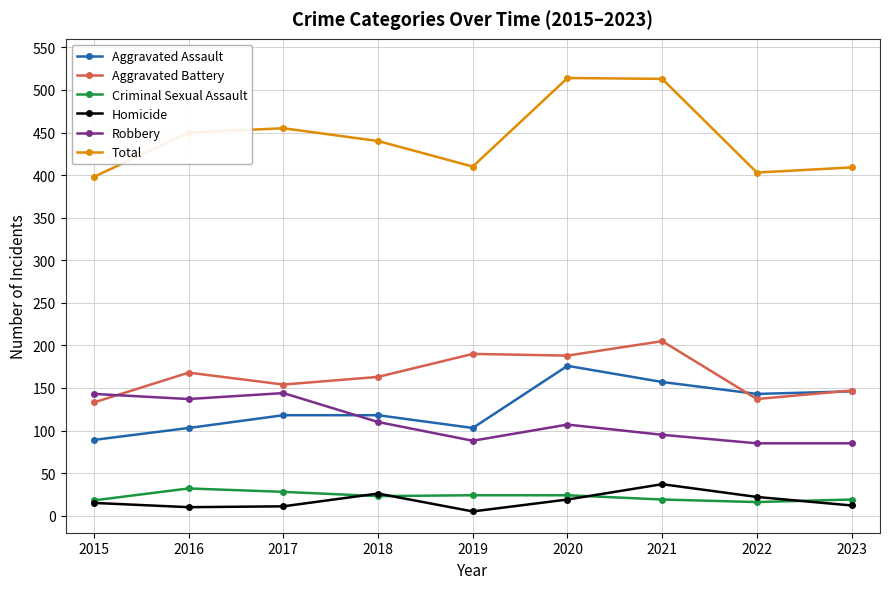

True or false: Total and Criminal Sexual Assault intersect in this chart.

False